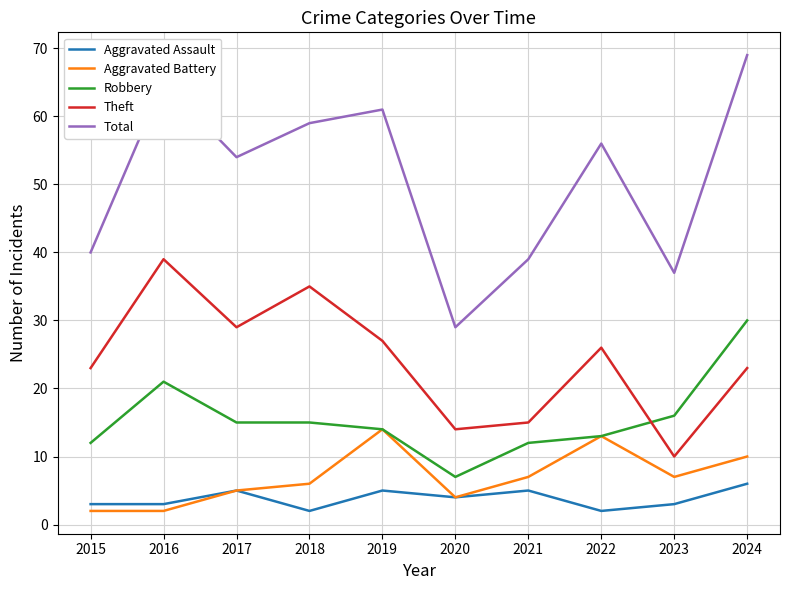

True or false: Total and Aggravated Assault cross at least once.

False